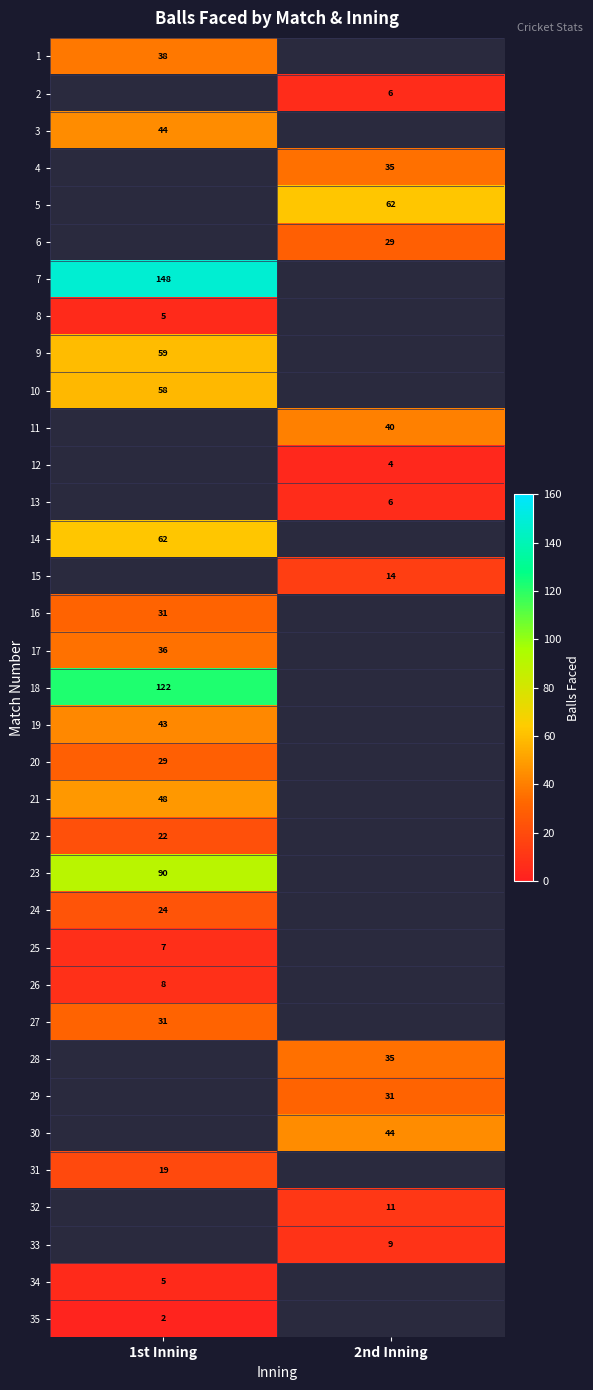

The 17 series shows 36 at 1st Inning. True or false?

True